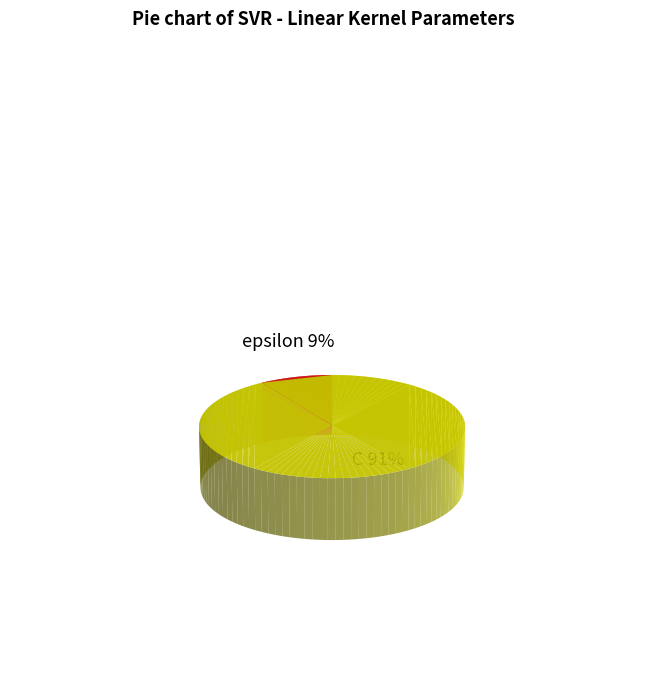

Is there any slice that represents more than half of the pie?

Yes